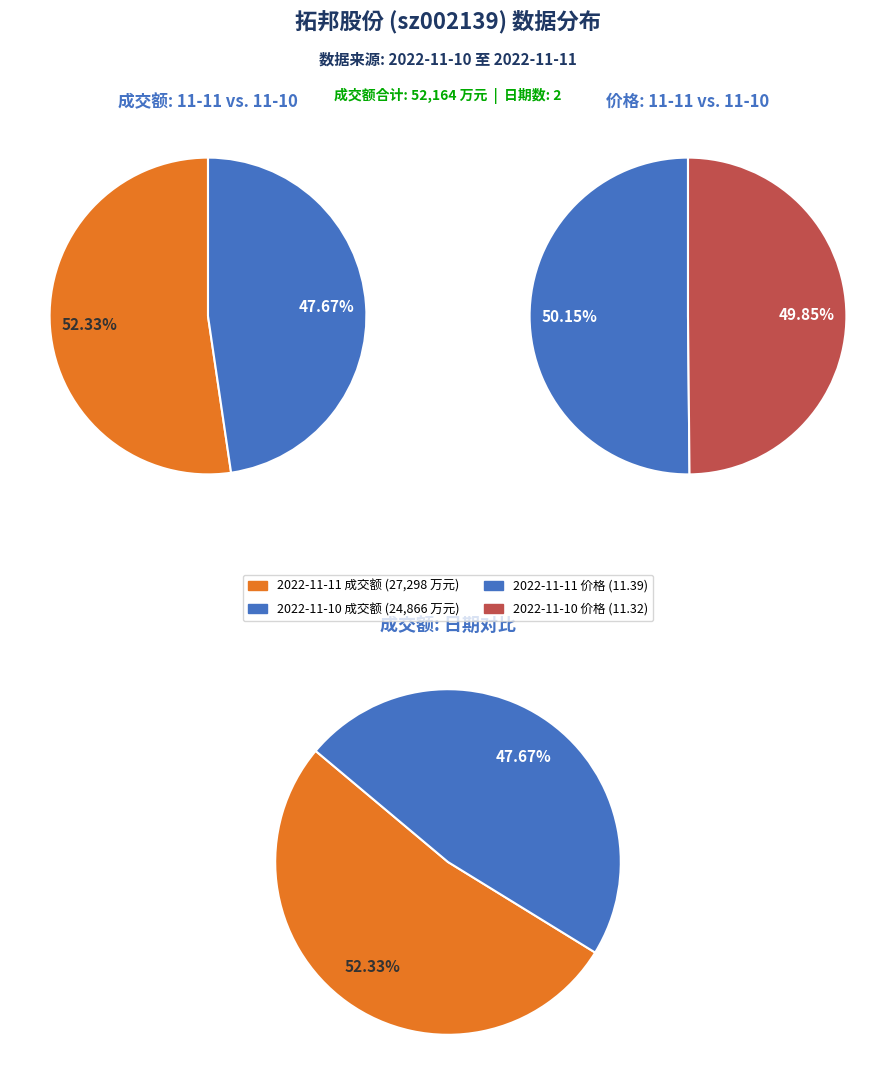

What is the ratio of the value at 2022-11-11 成交额(万元) to the value at 2022-11-10 成交额(万元)?

1.1